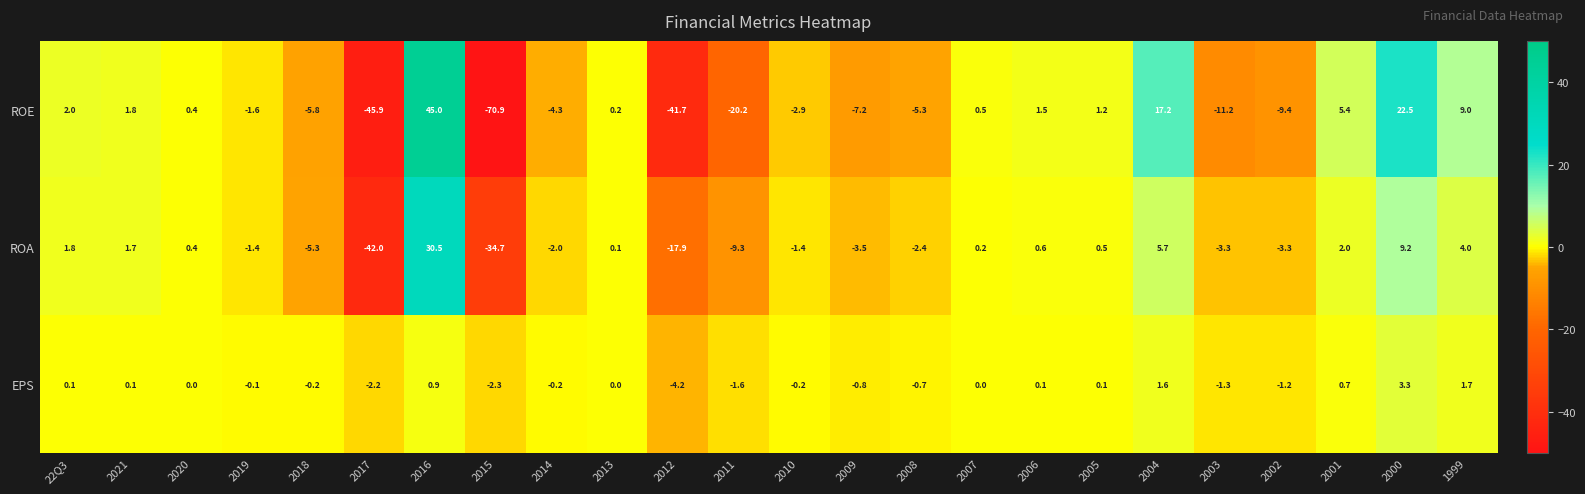

What is the sum of all ROA values?

-69.8